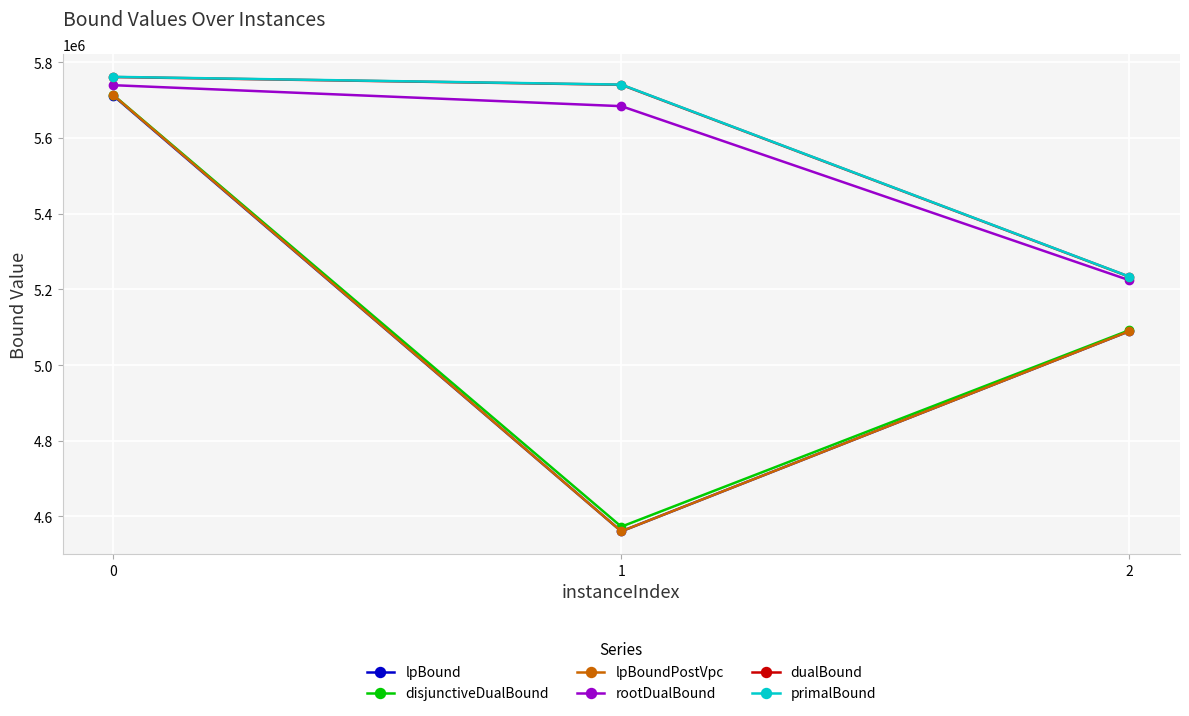

What is the sum of all lpBound values?

15361910.7